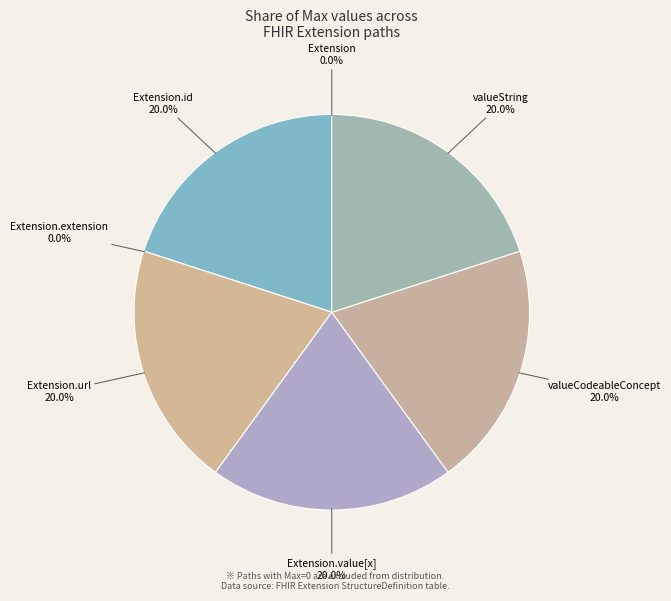

To the nearest percent, what is the average slice percentage?

14%